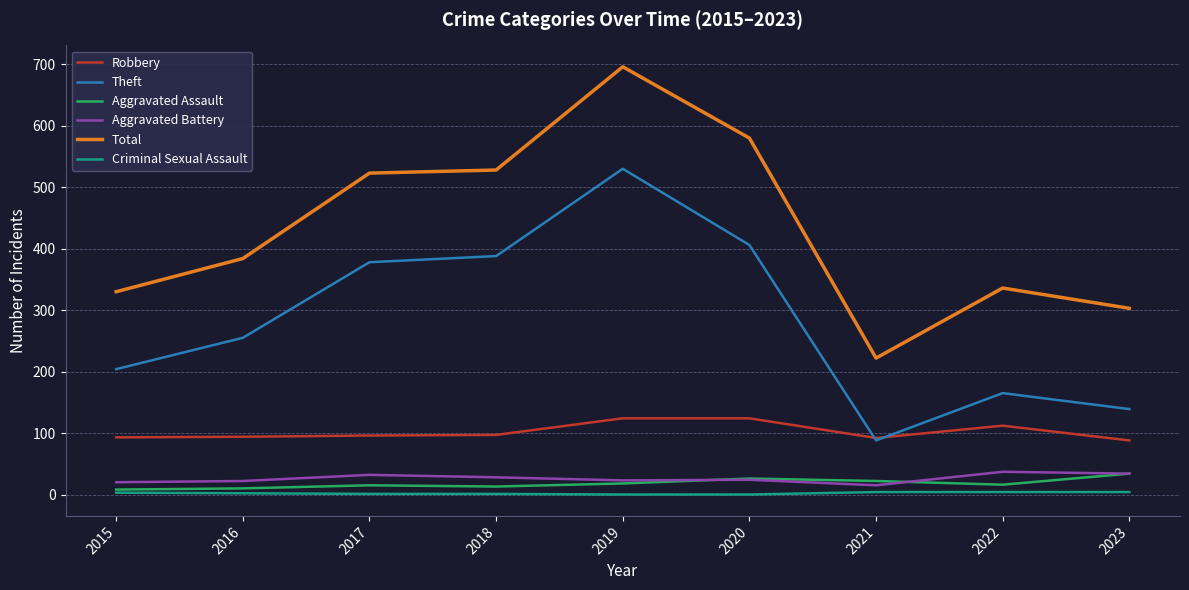

Between 2020 and 2022, which series saw the biggest shift?

Total